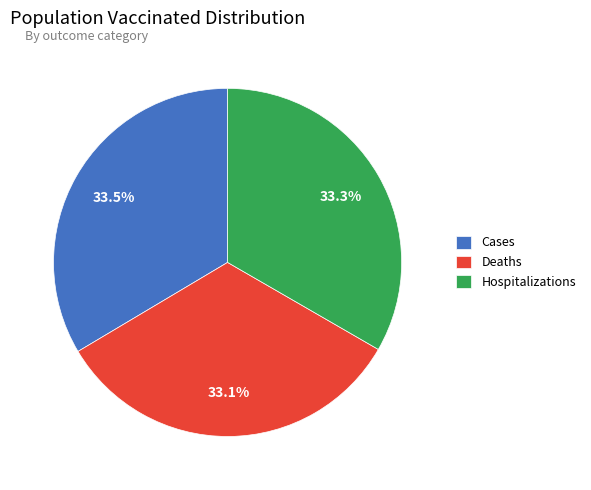

Does Deaths represent more than half of the total?

No